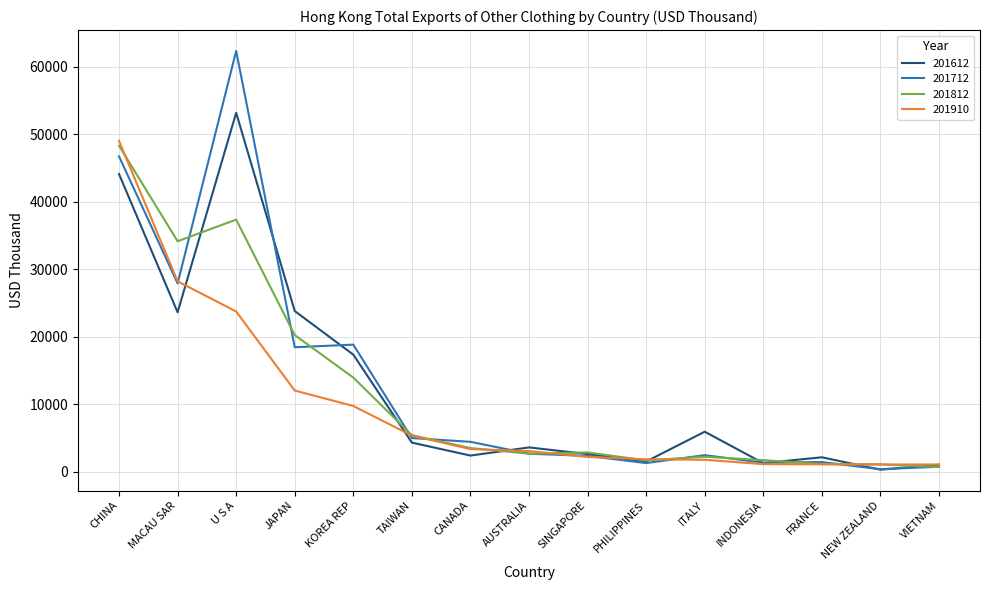

At which category is the sum across all series the highest?

CHINA